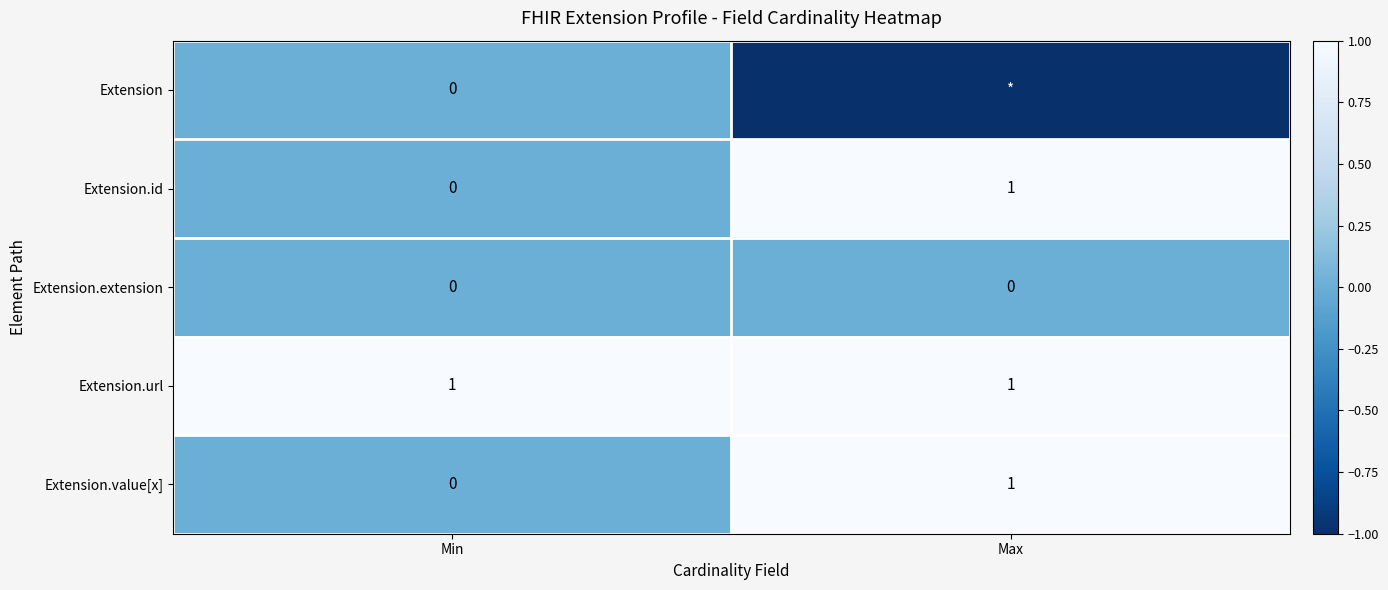

Rank the categories by Extension.value[x] value from highest to lowest.

Max, Min